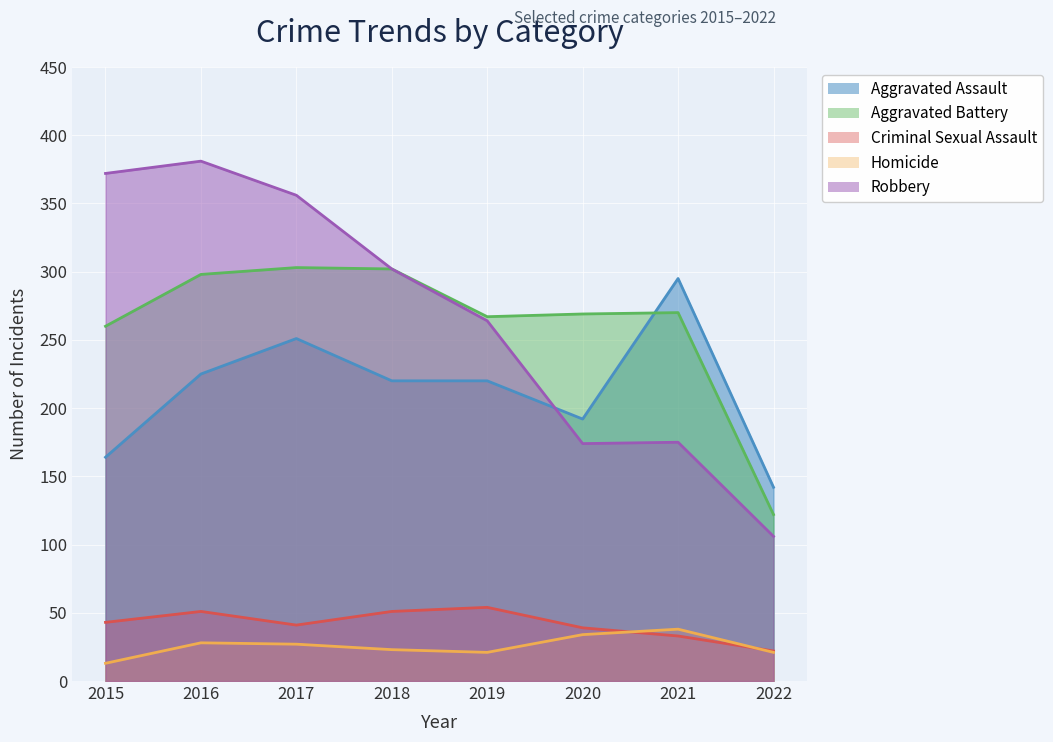

At how many categories does at least one series exceed 157?

7